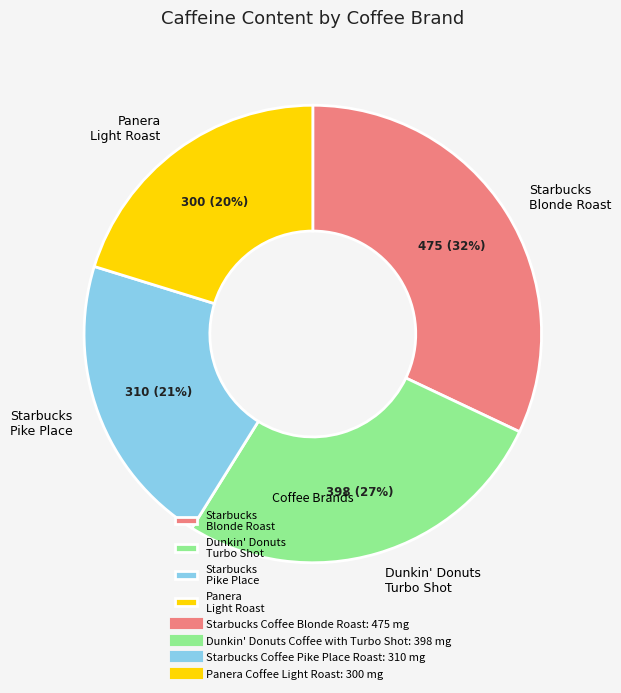

Do Starbucks Pike Place and Starbucks Blonde Roast together represent more than half of the pie?

Yes